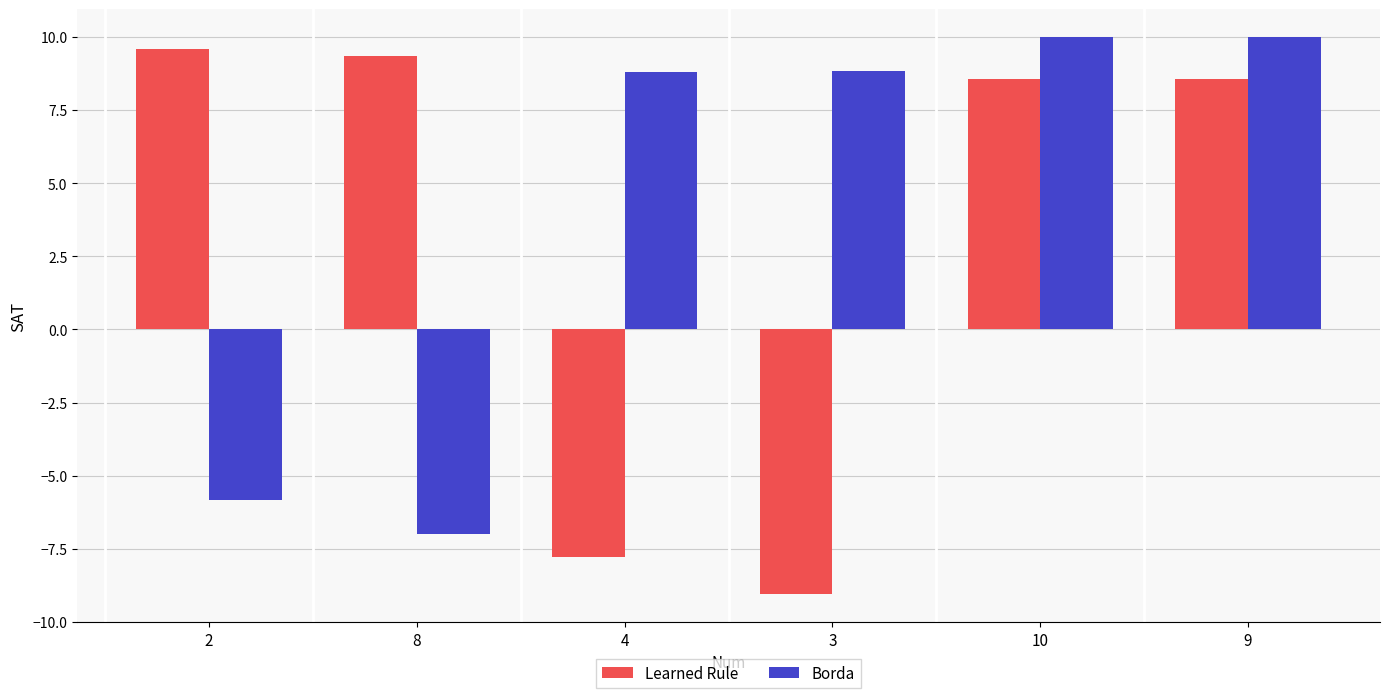

What are all the series names shown in the legend?

Learned Rule, Borda